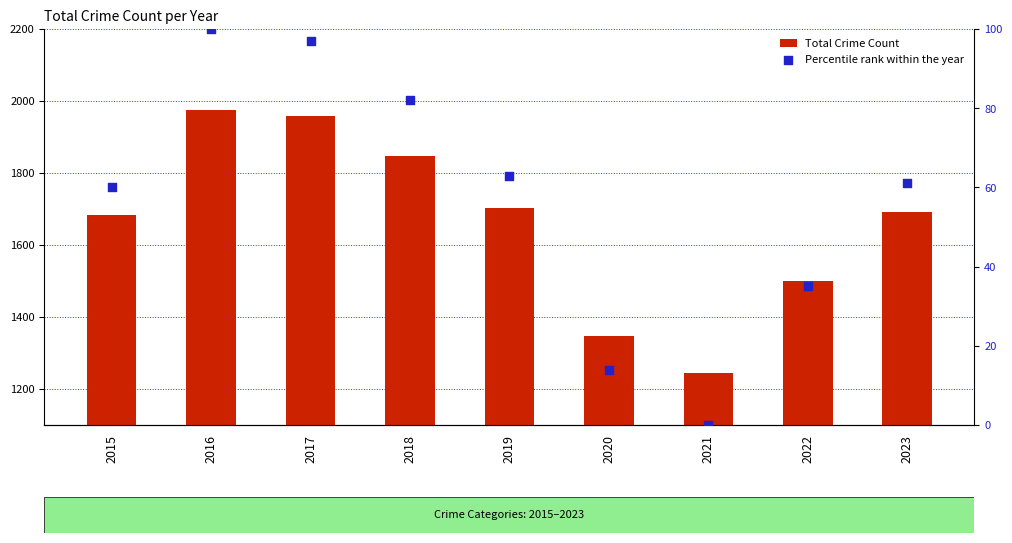

Is the value of Total Crime Count at 2020 greater than the value of Percentile rank within the year at 2017?

Yes